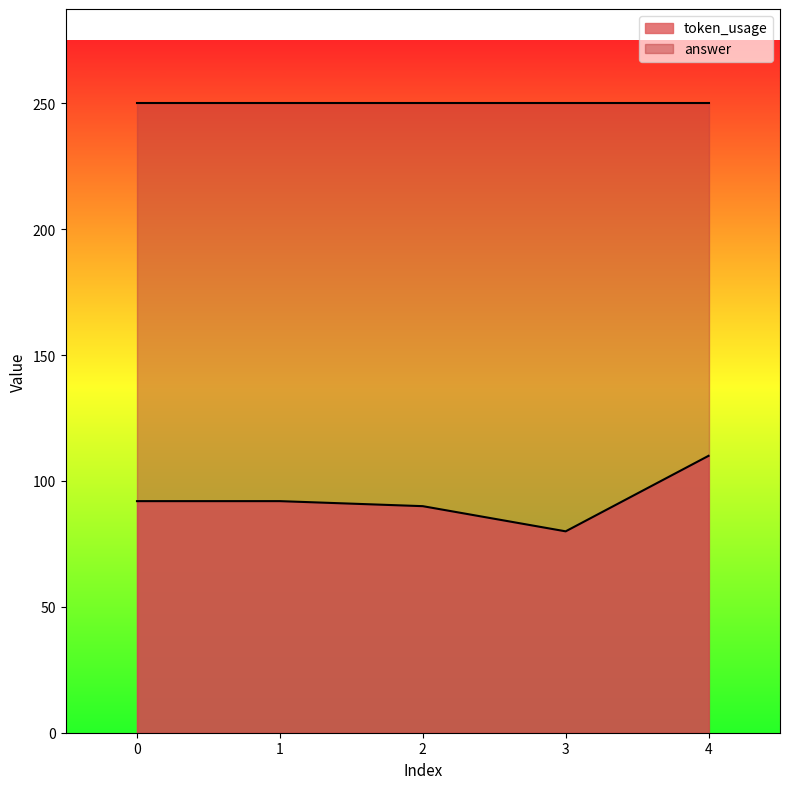

How many interior local valleys (lower than both neighbors) does the data have?

1